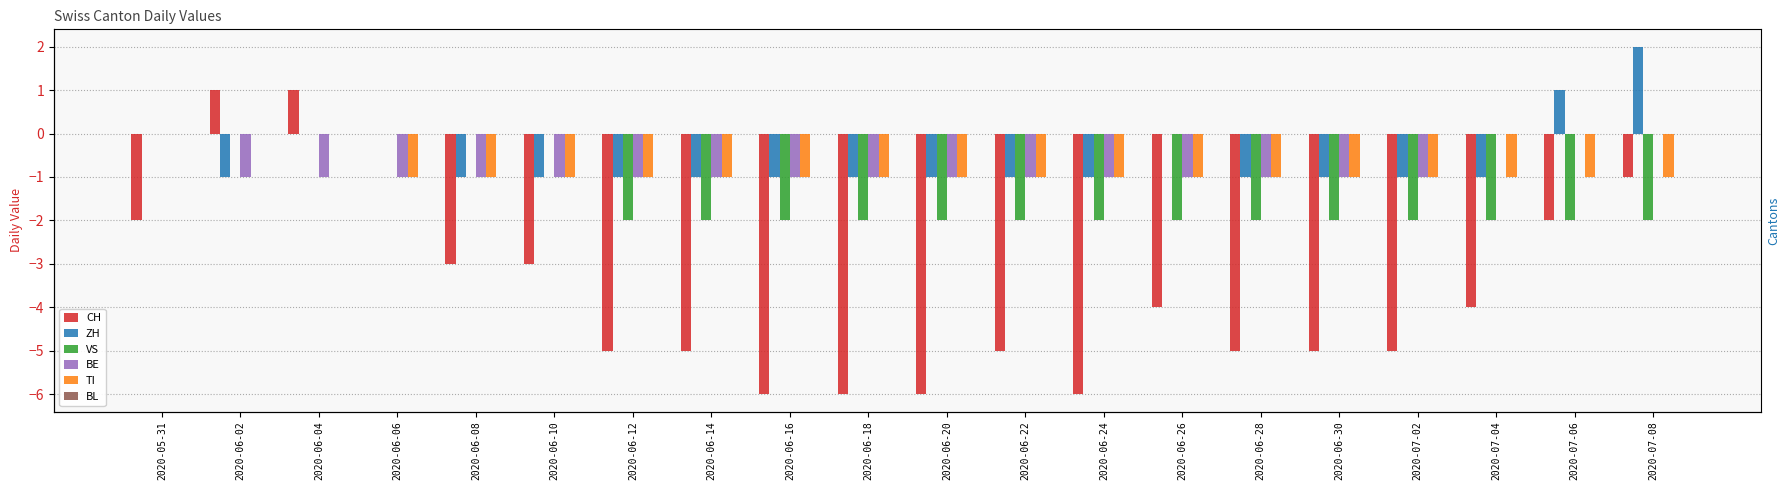

What is the label of the 4th bar from the right?

2020-07-02